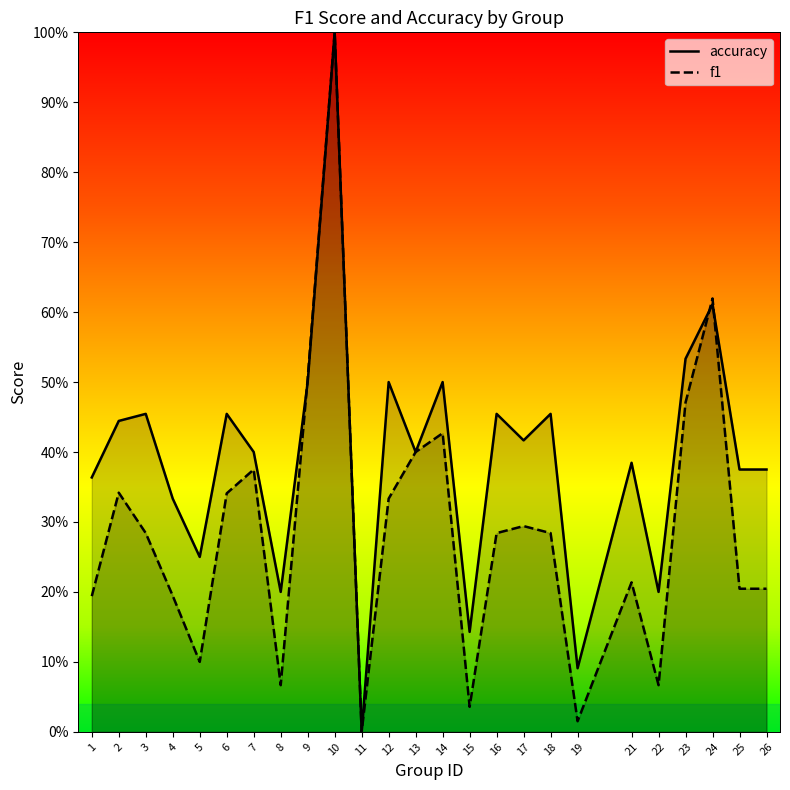

True or false: f1 and accuracy intersect in this chart.

True